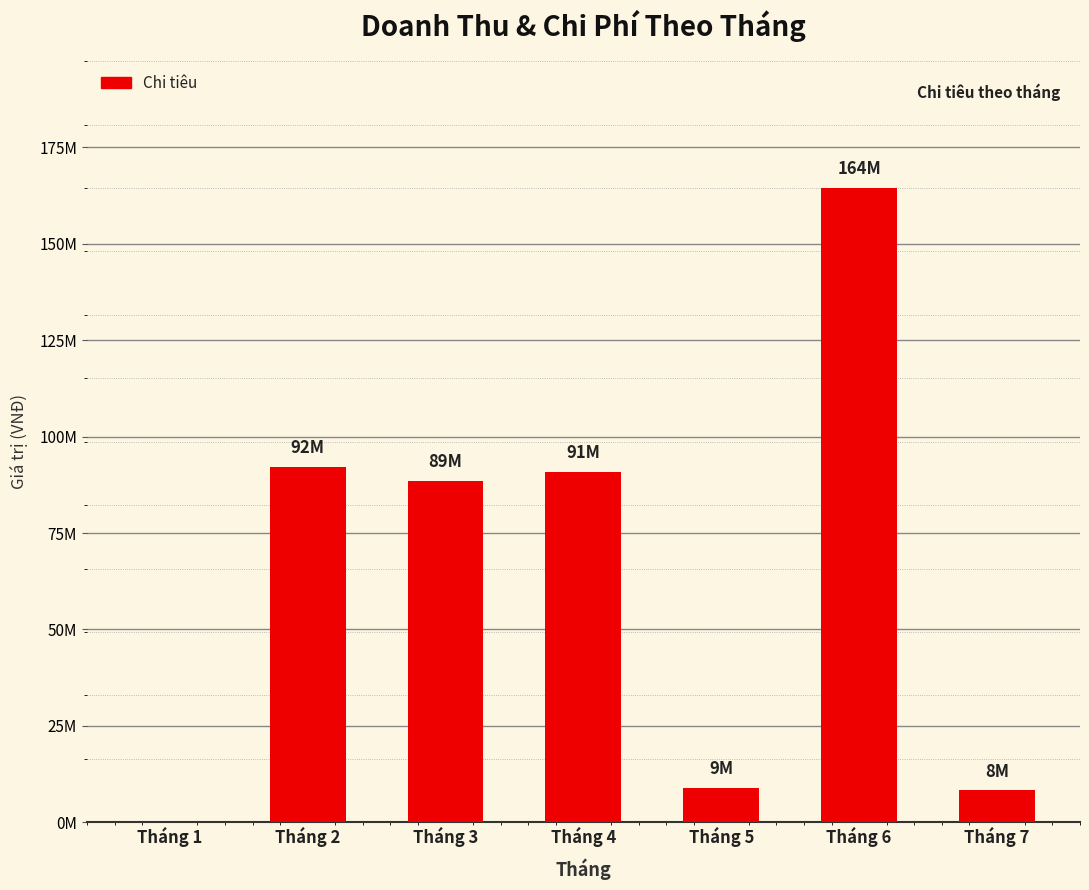

At which label is the value closest to 82236500?

Tháng 3